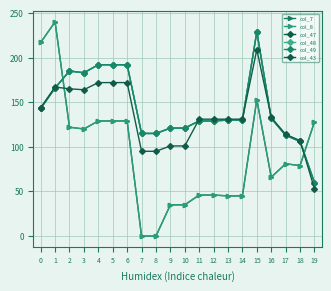

The col_7 series shows 219 at 2. True or false?

False